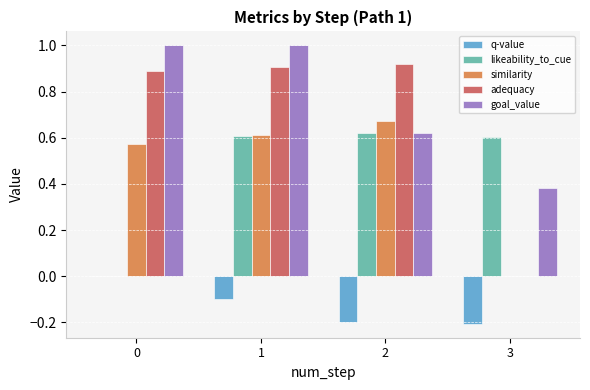

True or false: q-value has a value of -0.3 at 2.

False